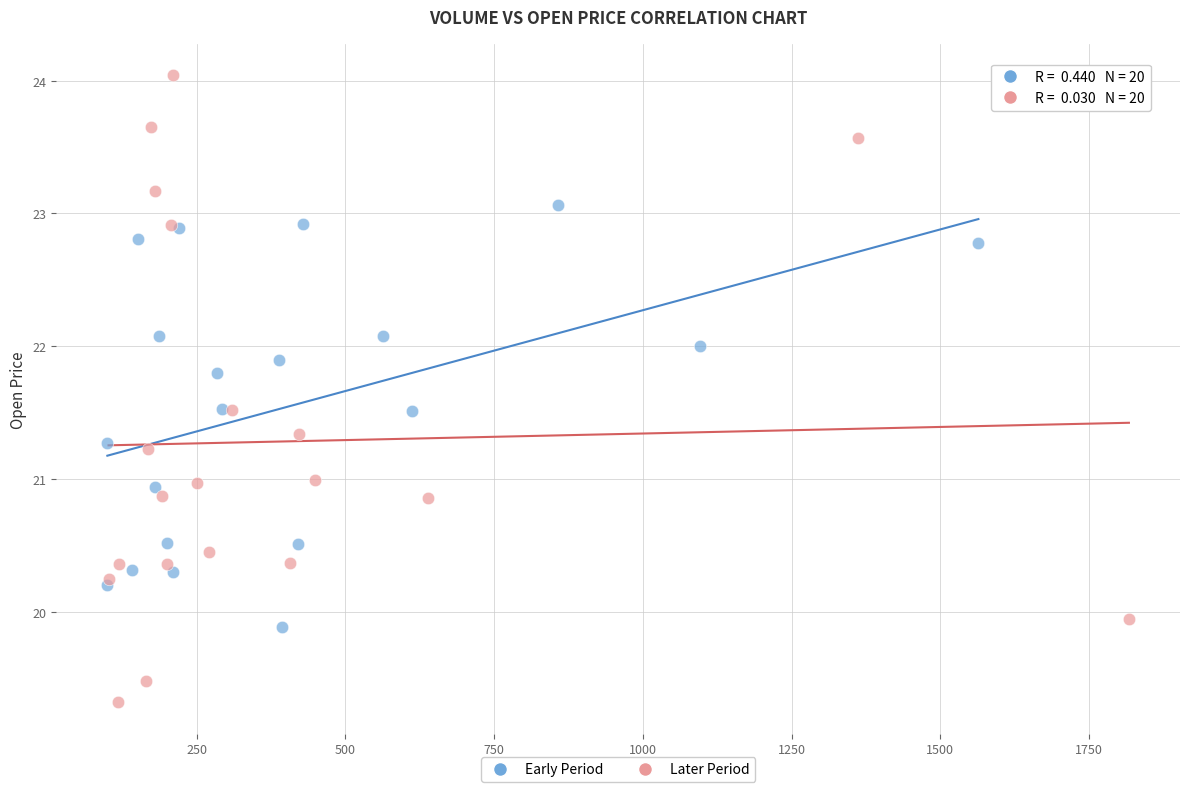

Which series has the widest spread of Y values?

Later Period